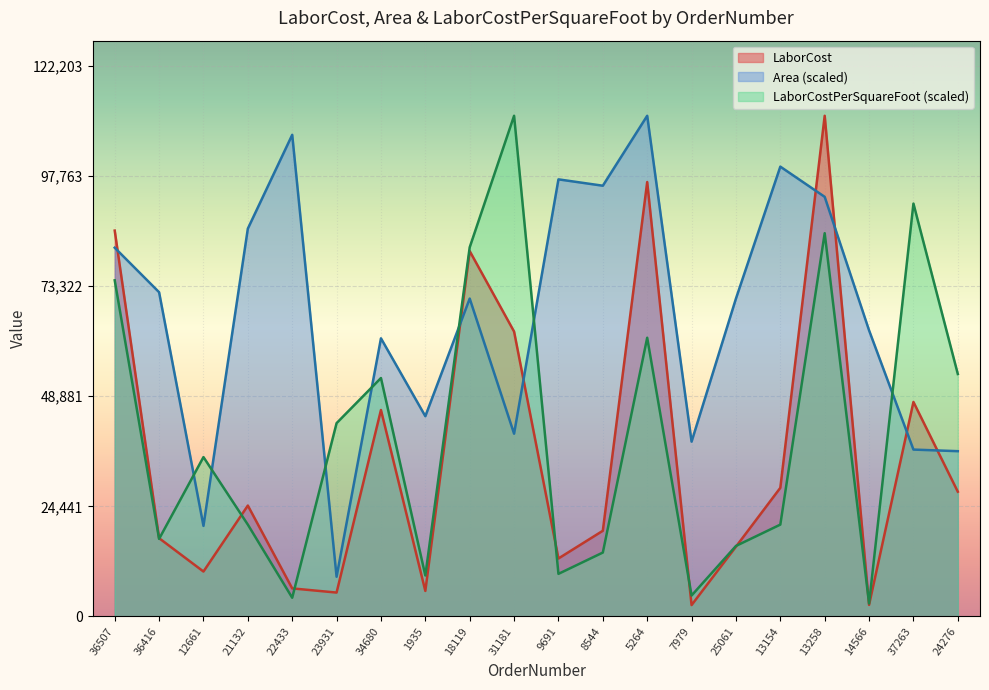

Is it true that Area equals 6012.6 at 23931?

False